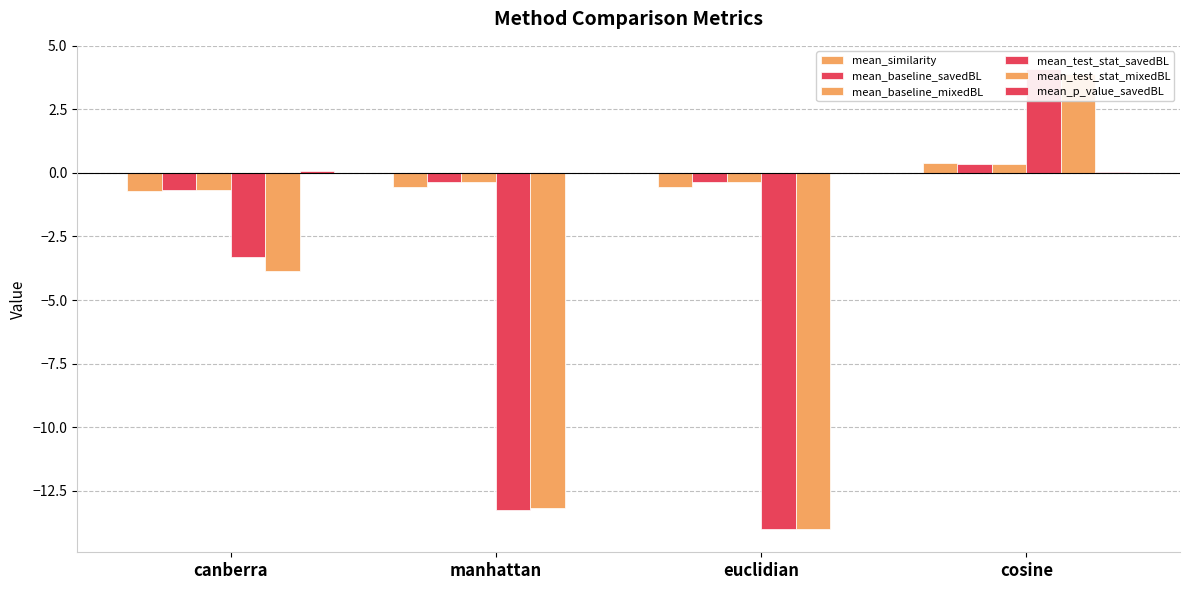

Reading left to right, extract all data points from this chart.

mean_similarity: -0.7	-0.5	-0.6	0.4
mean_baseline_savedBL: -0.7	-0.3	-0.4	0.3
mean_baseline_mixedBL: -0.7	-0.3	-0.4	0.4
mean_test_stat_savedBL: -3.3	-13.2	-14.0	4.1
mean_test_stat_mixedBL: -3.9	-13.2	-14.0	3.9
mean_p_value_savedBL: 0.1	0.0	0.0	0.0